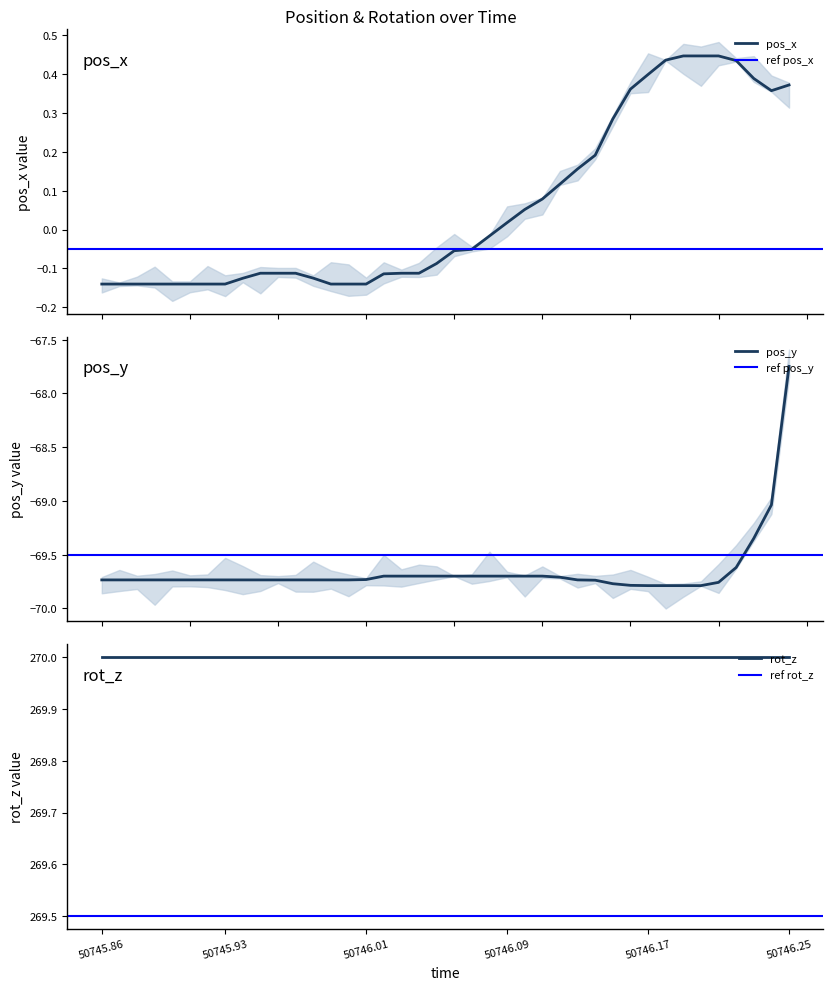

Reading left to right, extract all data points from this chart.

pos_x: -0.1	-0.1	-0.1	-0.1	-0.1	-0.1	-0.1	-0.1	-0.1	-0.1	-0.1	-0.1	-0.1	-0.1	-0.1	-0.1	-0.1	-0.1	-0.1	-0.1	-0.1	-0.1	-0.0	0.0	0.1	0.1	0.1	0.2	0.2	0.3	0.4	0.4	0.4	0.4	0.4	0.4	0.4	0.4	0.4	0.4
pos_y: -69.7	-69.7	-69.7	-69.7	-69.7	-69.7	-69.7	-69.7	-69.7	-69.7	-69.7	-69.7	-69.7	-69.7	-69.7	-69.7	-69.7	-69.7	-69.7	-69.7	-69.7	-69.7	-69.7	-69.7	-69.7	-69.7	-69.7	-69.7	-69.7	-69.8	-69.8	-69.8	-69.8	-69.8	-69.8	-69.8	-69.6	-69.3	-69.0	-67.7